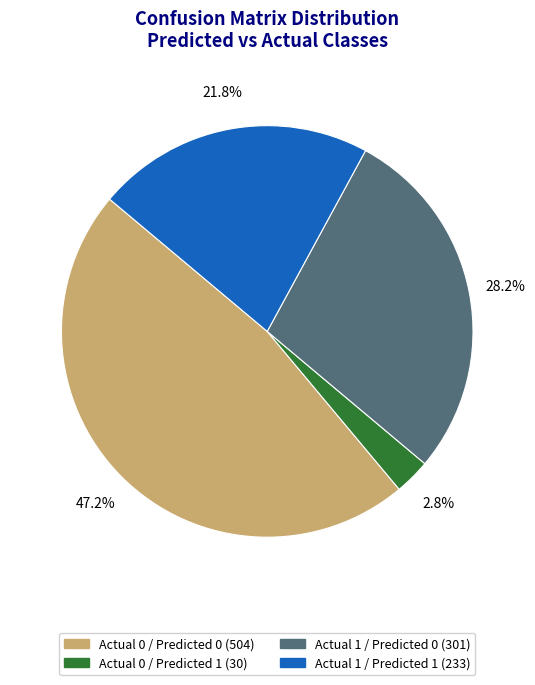

Between Actual 1 / Predicted 1 and Actual 0 / Predicted 0, which is larger?

Actual 0 / Predicted 0